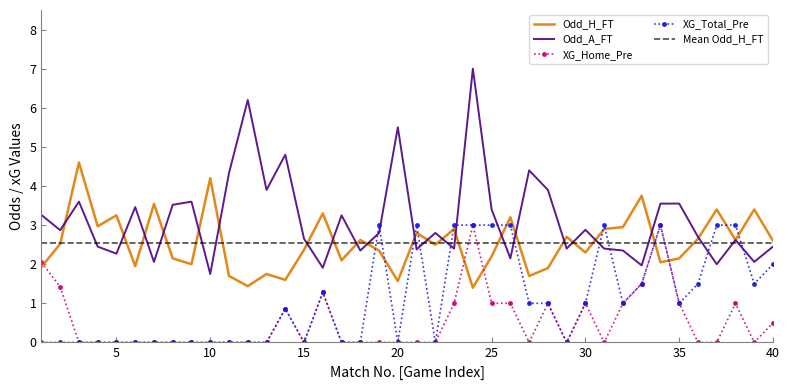

At which category does XG_Total_Pre reach its first local valley?

15